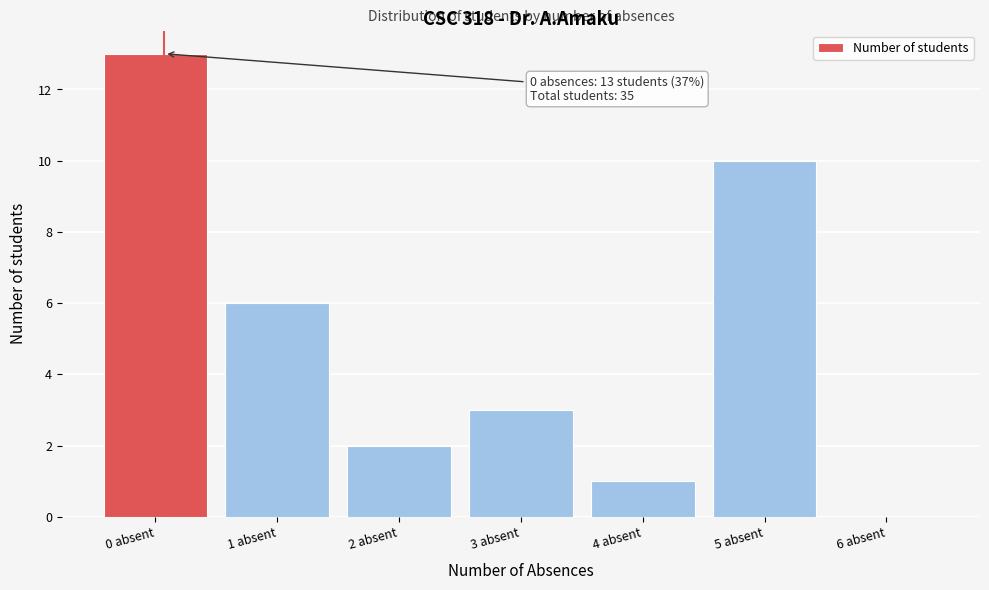

Reading left to right, extract all data points from this chart.

0 absent=13	1 absent=6	2 absent=2	3 absent=3	4 absent=1	5 absent=10	6 absent=0